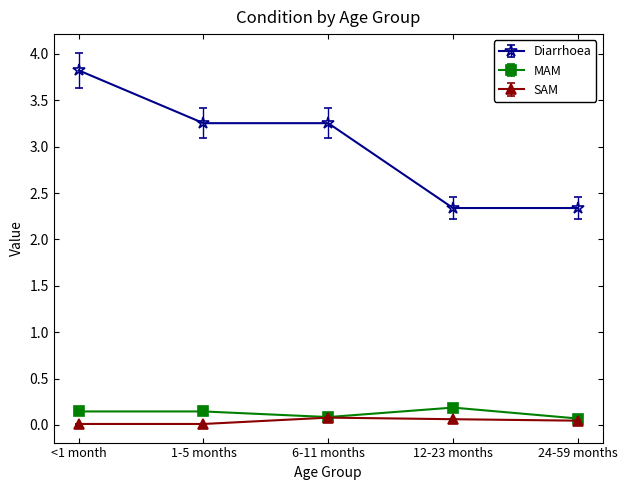

True or false: MAM has a value of 0.1 at 24-59 months.

True